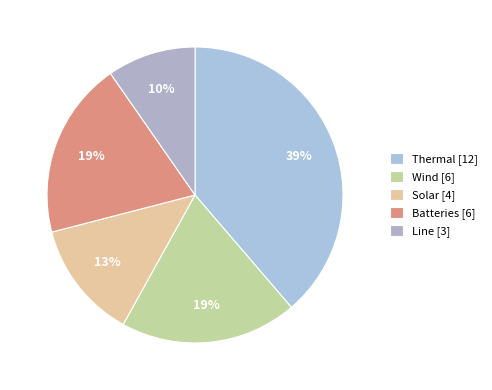

To the nearest percent, what portion does Solar represent?

13%